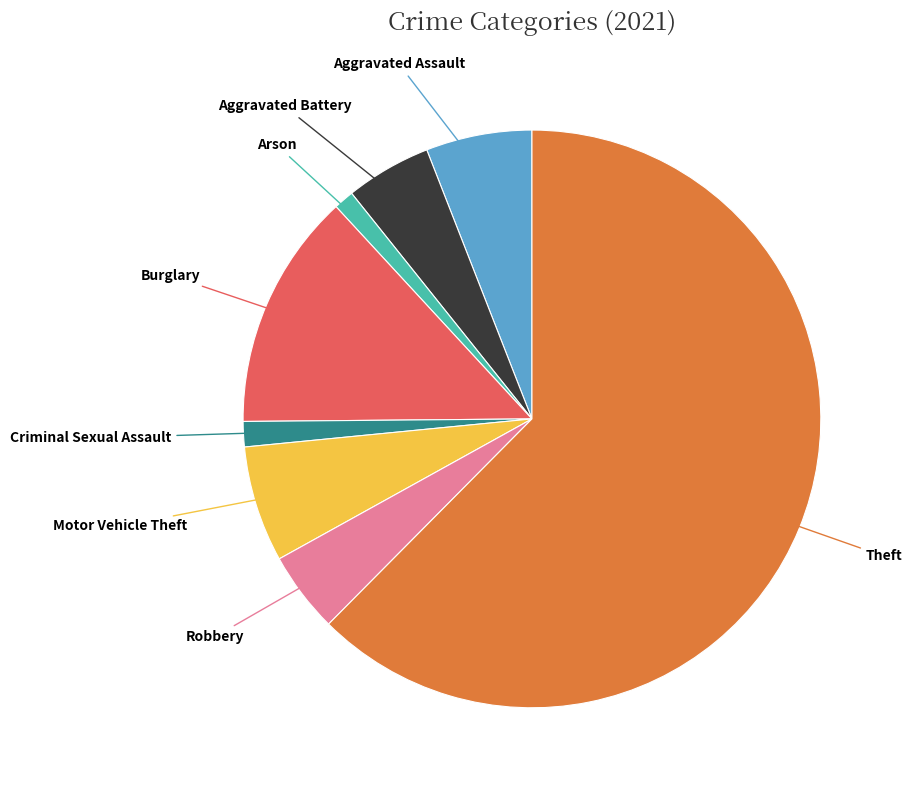

Is there any slice that represents more than half of the pie?

Yes